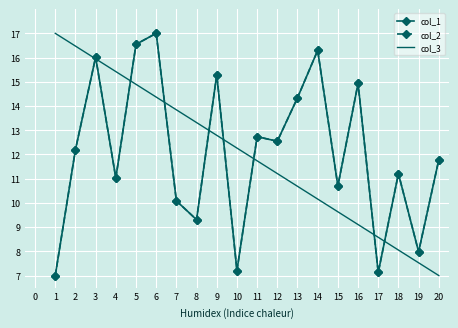

True or false: col_2 and col_3 intersect in this chart.

True